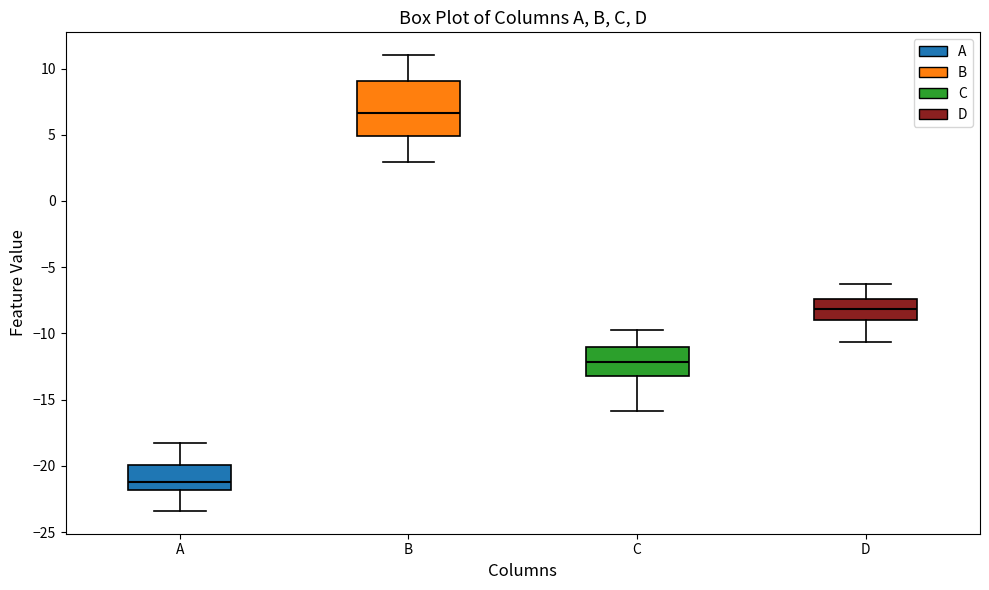

Which box's median line is the highest?

B